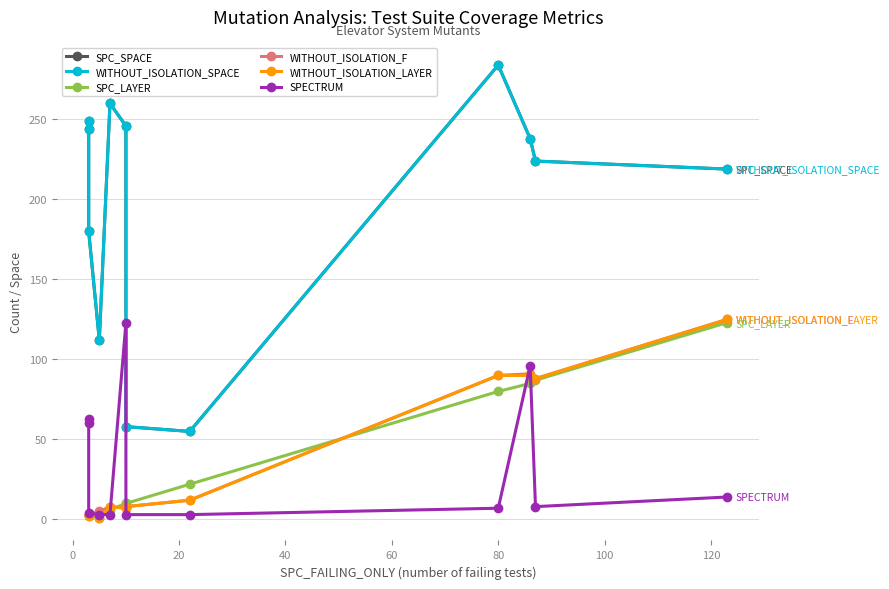

Which series has the widest spread of values?

SPC_SPACE